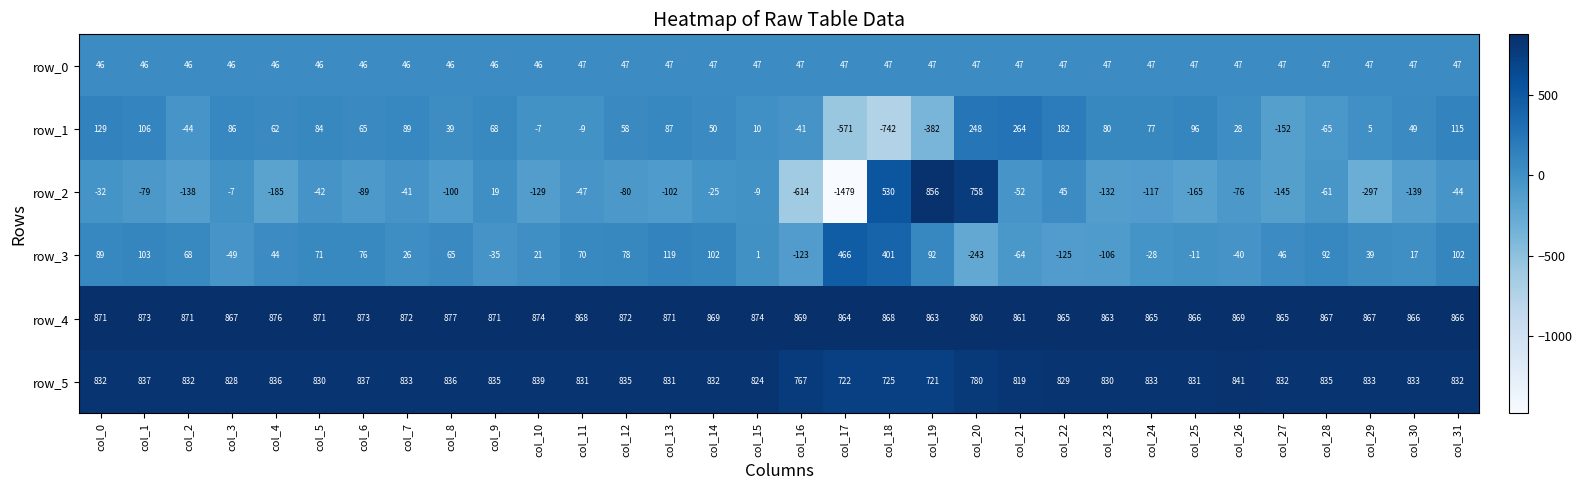

Between col_7 and col_26, which series saw the biggest shift?

row_3